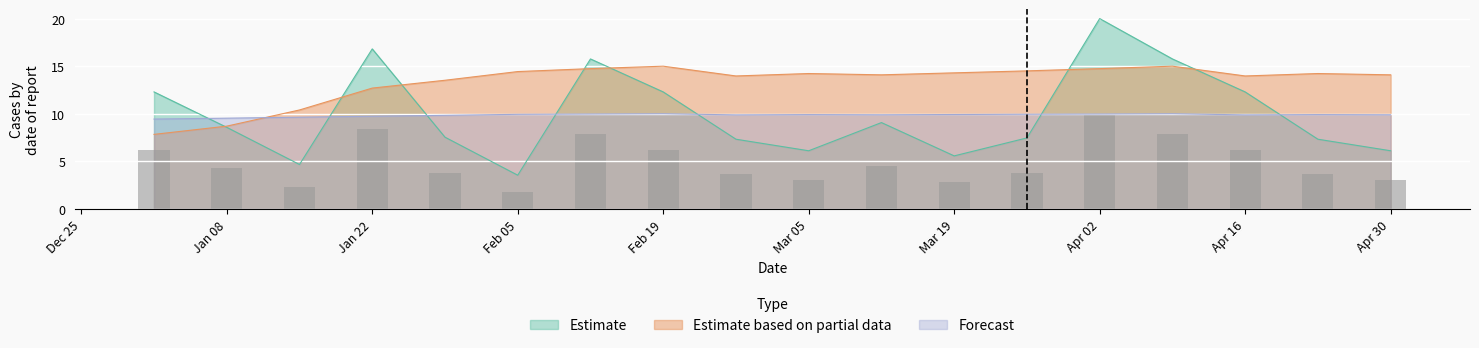

What is the lowest value of the Estimate based on partial data series?

7.8